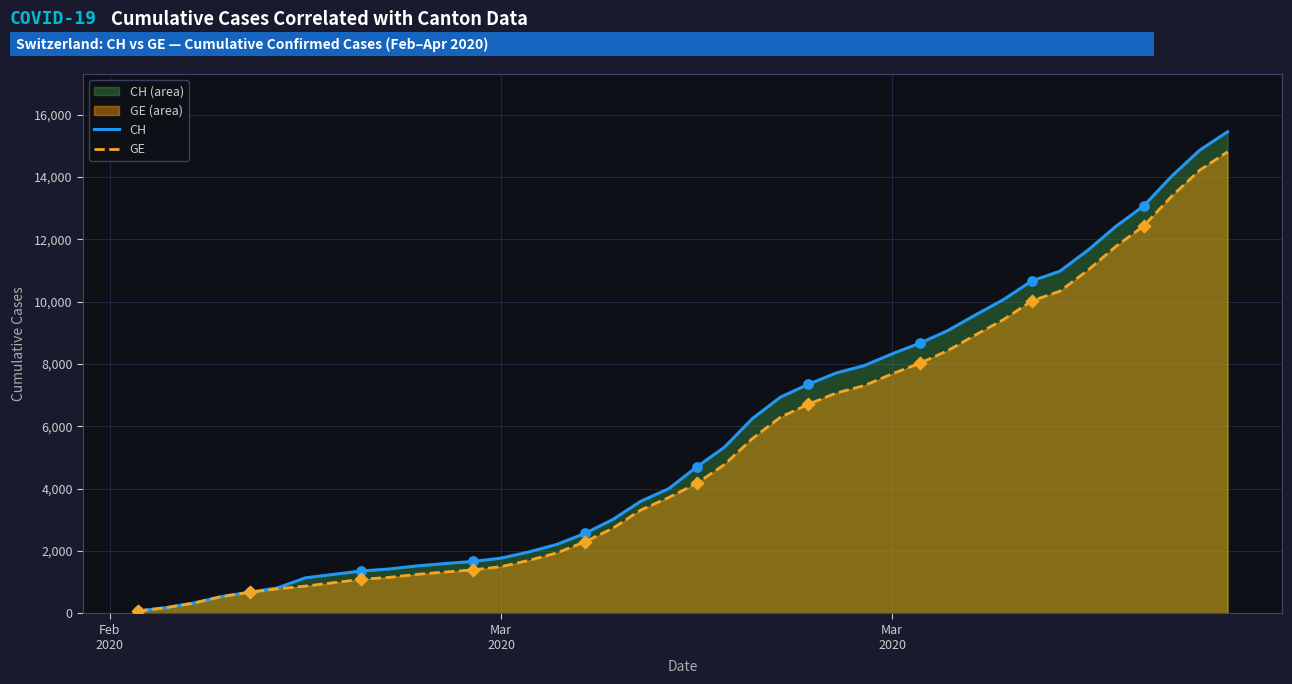

Which series reaches the minimum Y coordinate?

CH